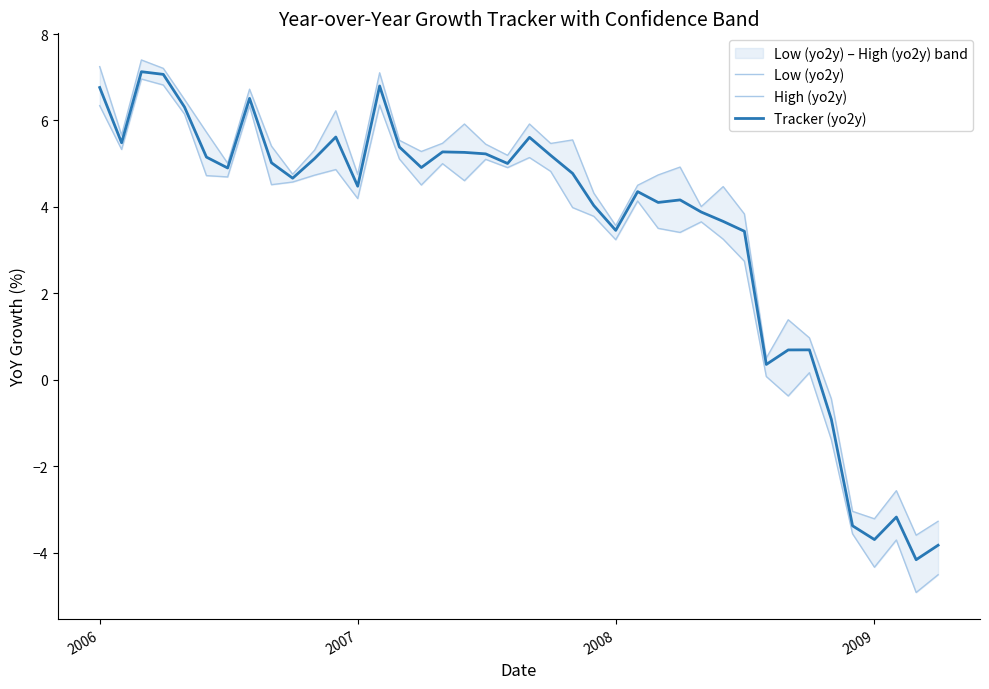

True or false: High (yo2y) and Low (yo2y) cross at least once.

False